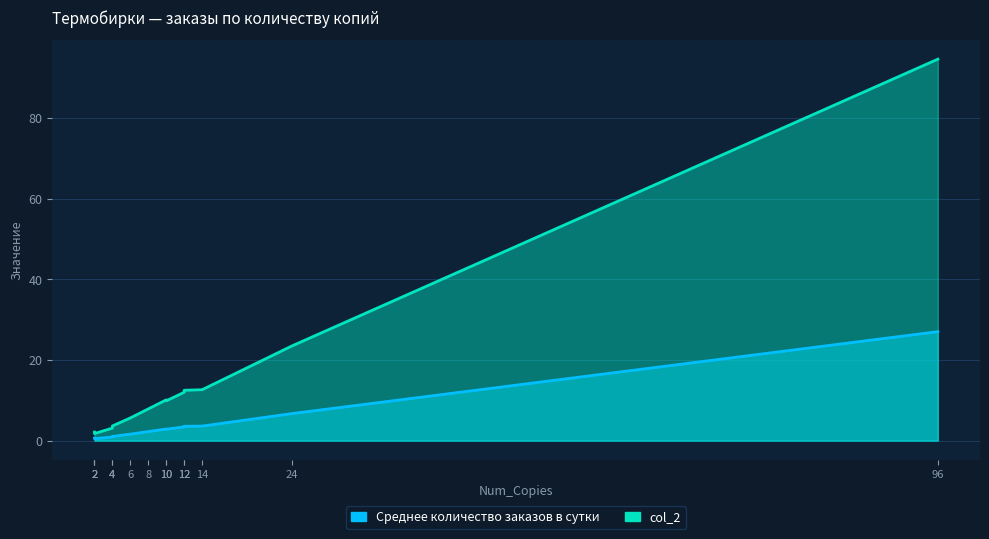

How many lines are shown in the chart?

2